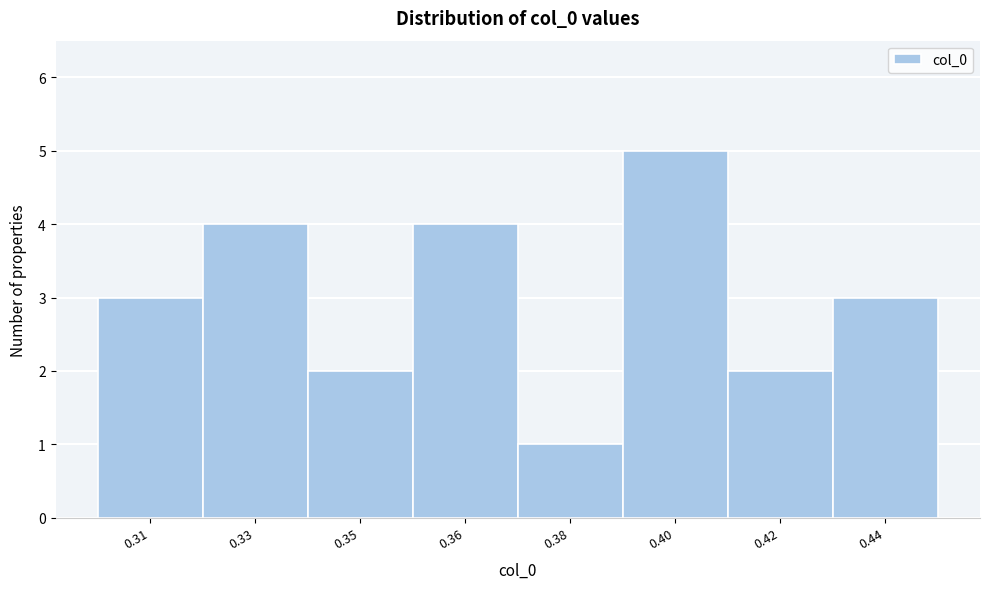

Reading left to right, what are all the values shown in this chart?

0.31=3	0.33=4	0.35=2	0.36=4	0.38=1	0.40=5	0.42=2	0.44=3